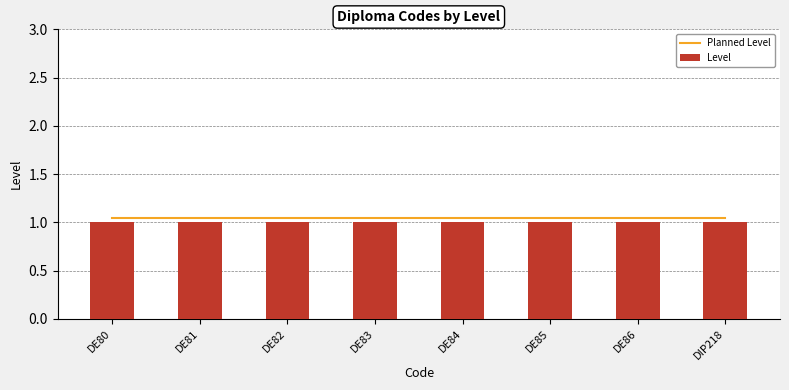

The Level series shows 1.6 at DE86. True or false?

False